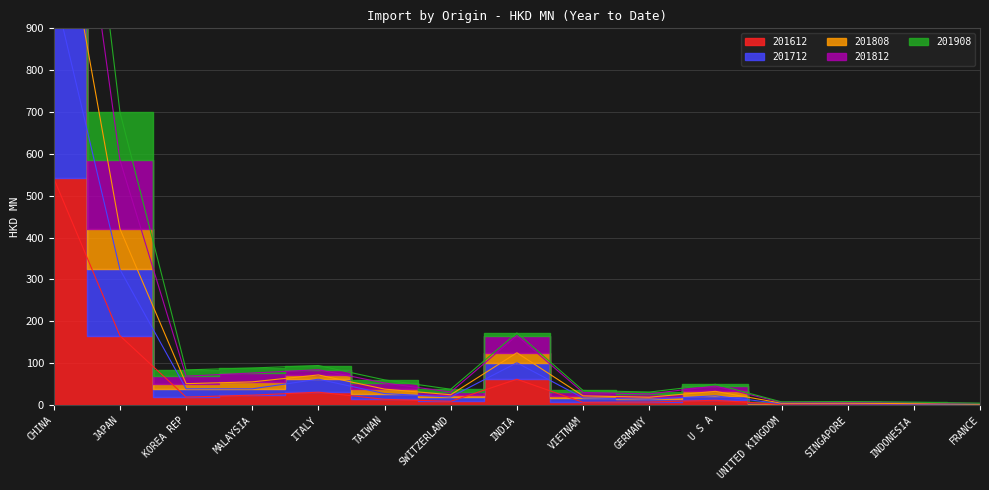

What are all the series names shown in the legend?

201612, 201712, 201808, 201812, 201908